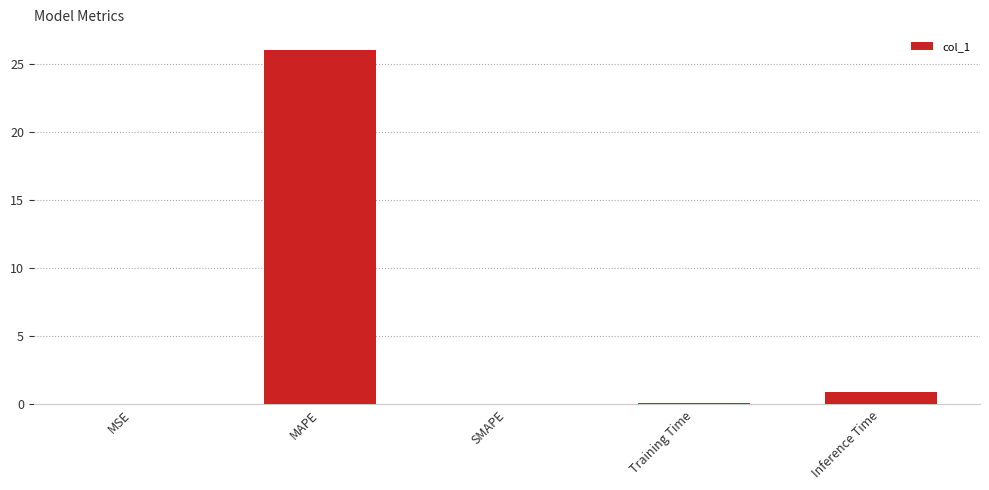

What is the sum of all values?

27.0